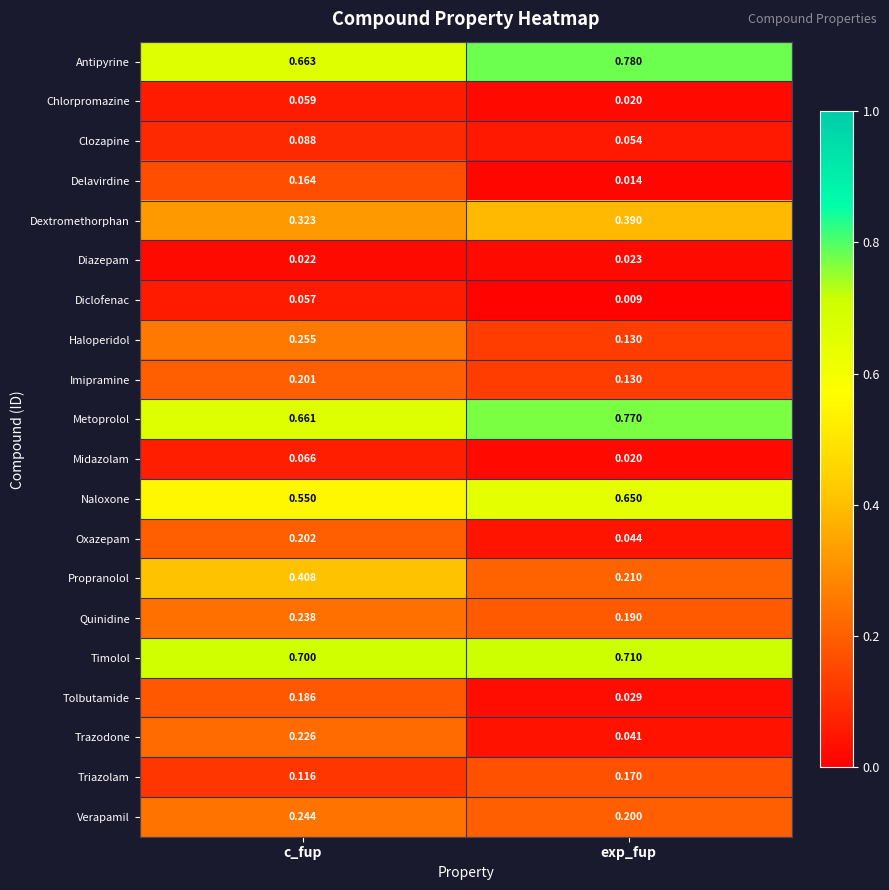

Which series has the widest spread of values?

Propranolol